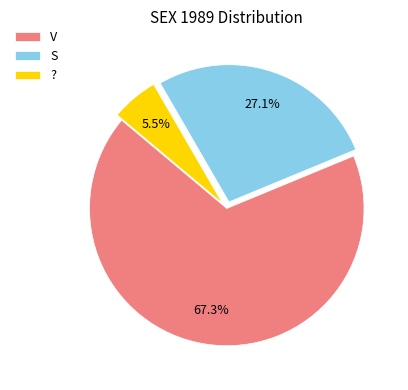

Is ? the majority of the pie?

No